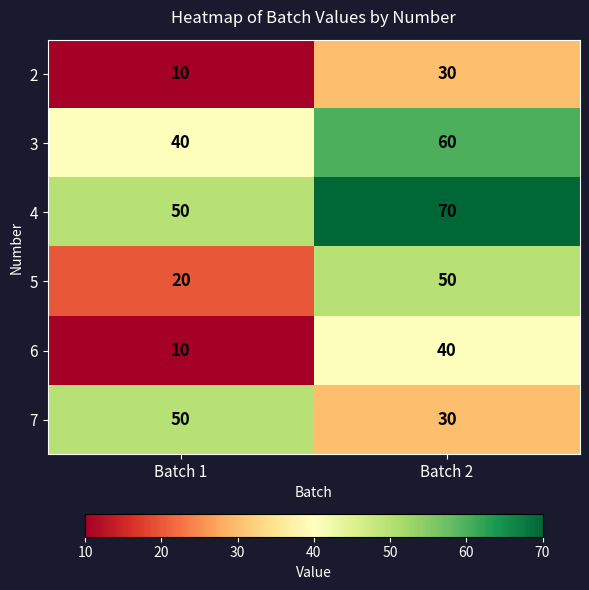

Count the number of data series in this chart.

6